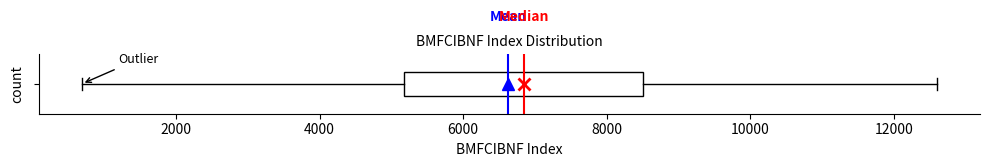

Transcribe this box plot: give where the median line is, the range the box spans, and where the two whiskers end, as read against the x-axis. The values are not printed on the chart, so give them approximately, as read against the axis.

median 6800, box 5200 to 8600, whiskers 600 to 12600